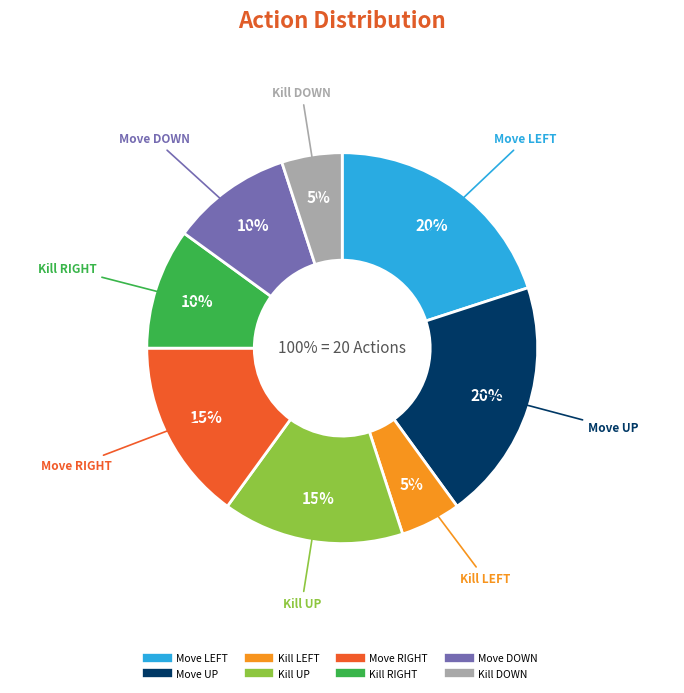

What is the smallest slice in the pie chart?

Kill LEFT